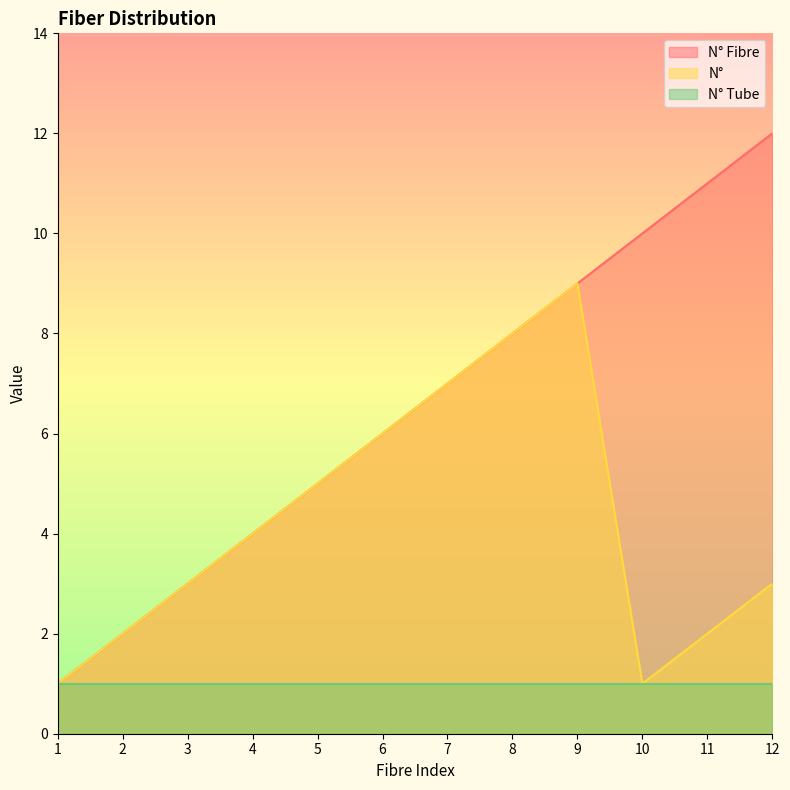

The N° Fibre series shows 2 at 7. True or false?

False